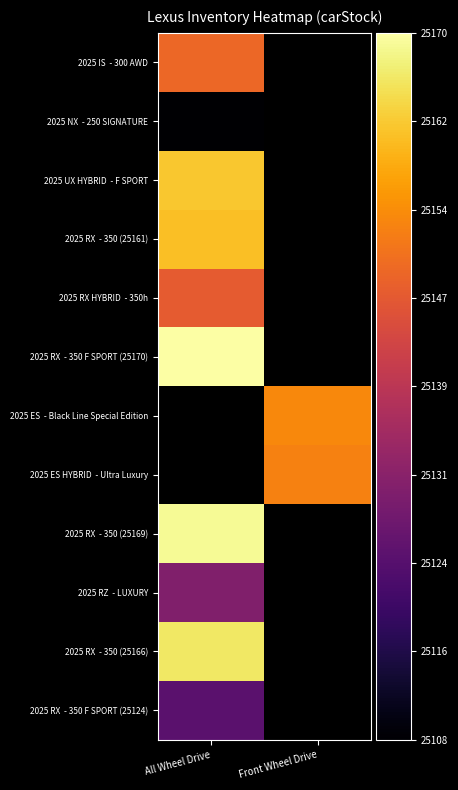

What is the greatest value displayed?

25170.0